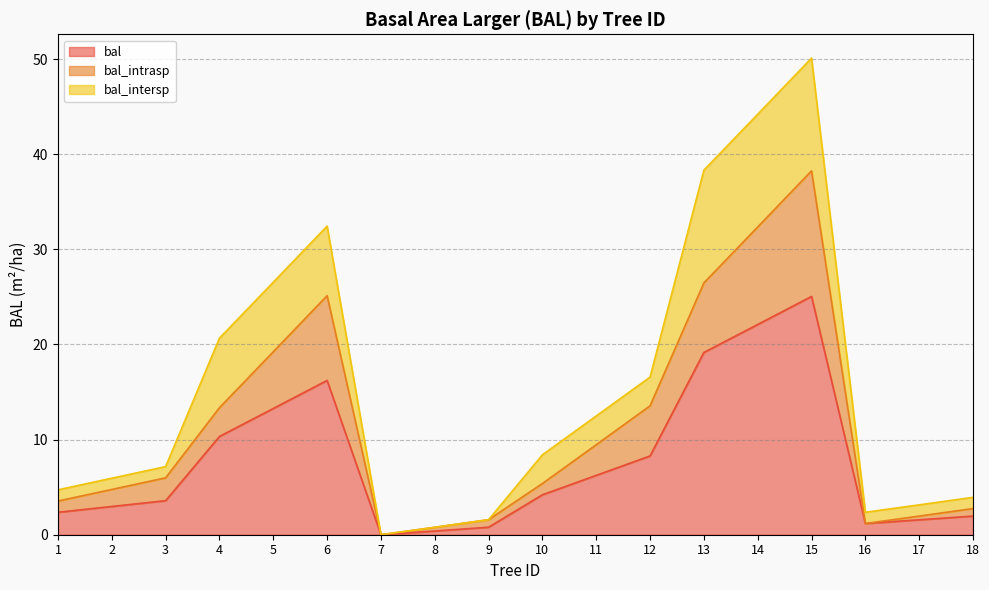

What is the difference between the maximum and minimum values in the bal series?

25.1